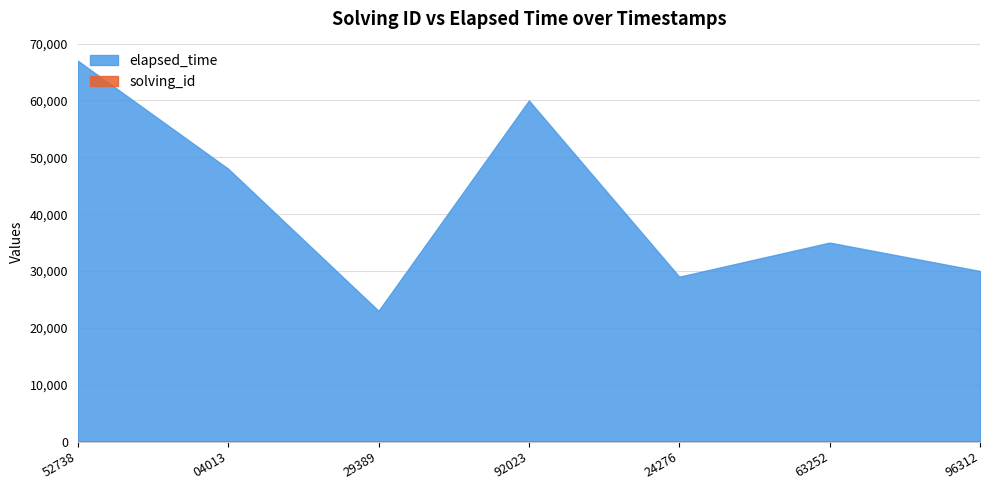

At how many categories does at least one series exceed 59024?

2